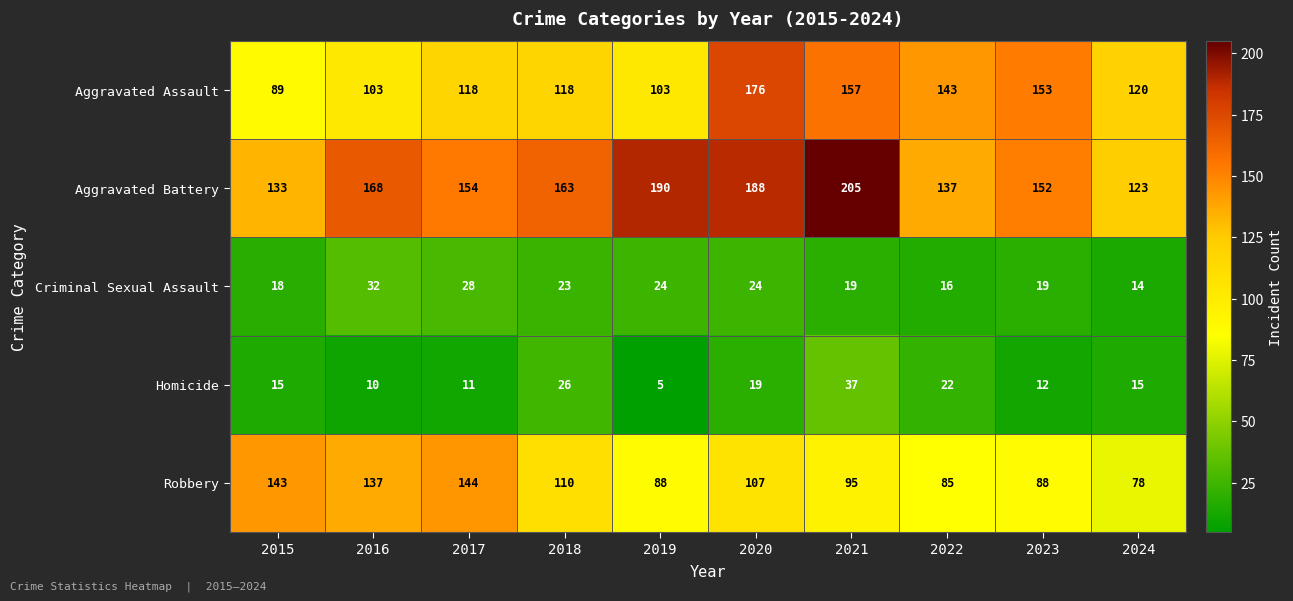

At how many categories does at least one series exceed 72?

10